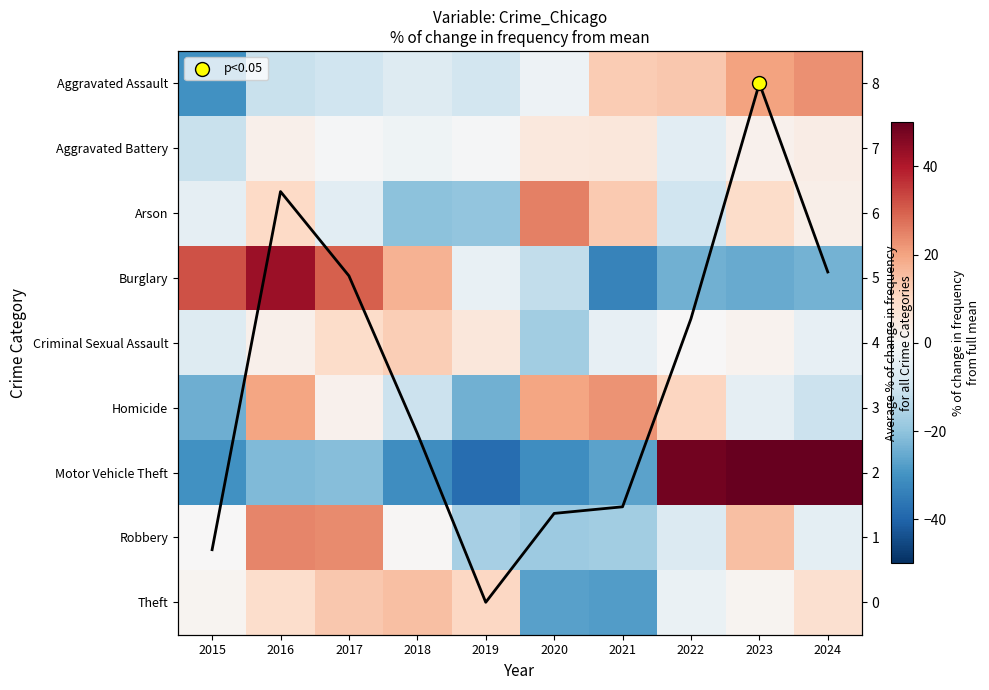

What is the difference between the highest and lowest values at 2018?

48.5